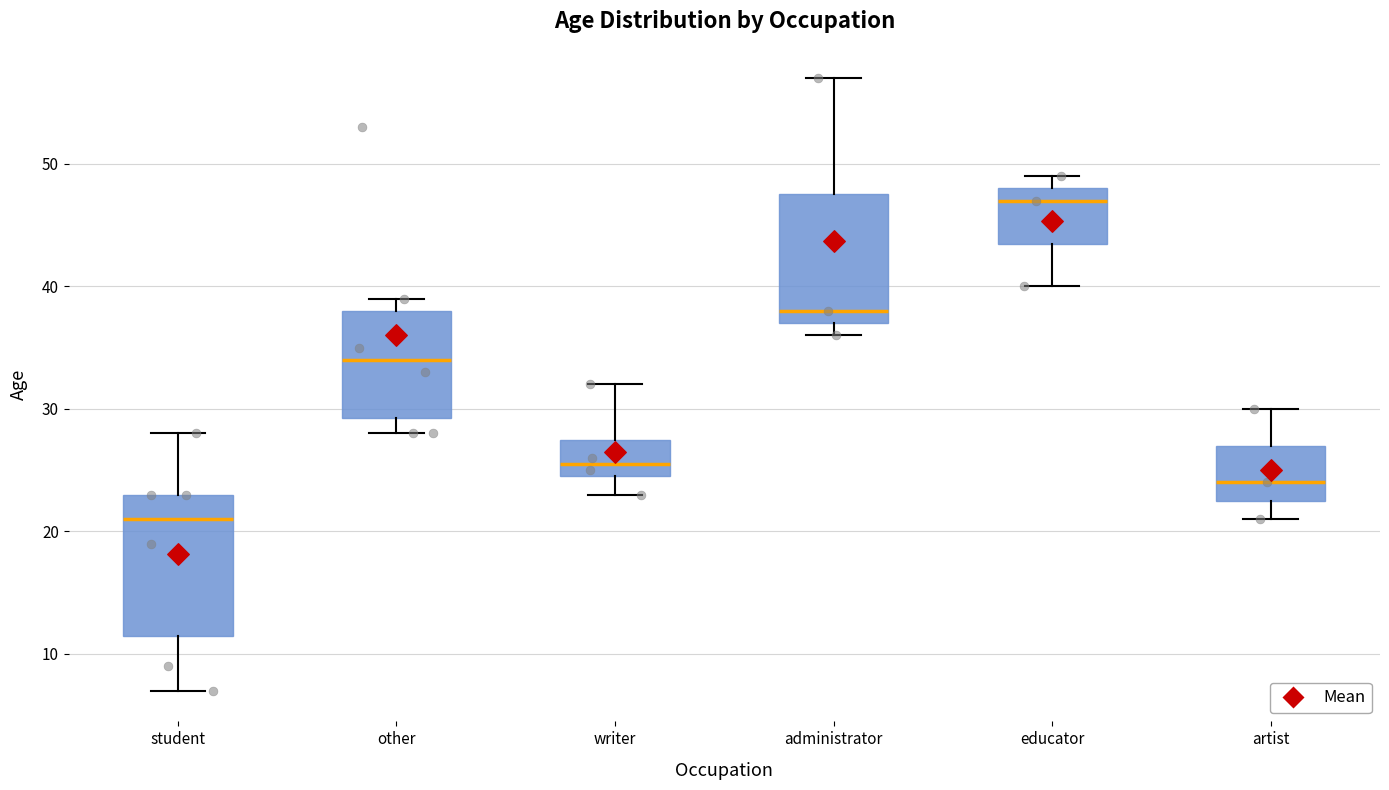

Which box's median line is the highest?

educator